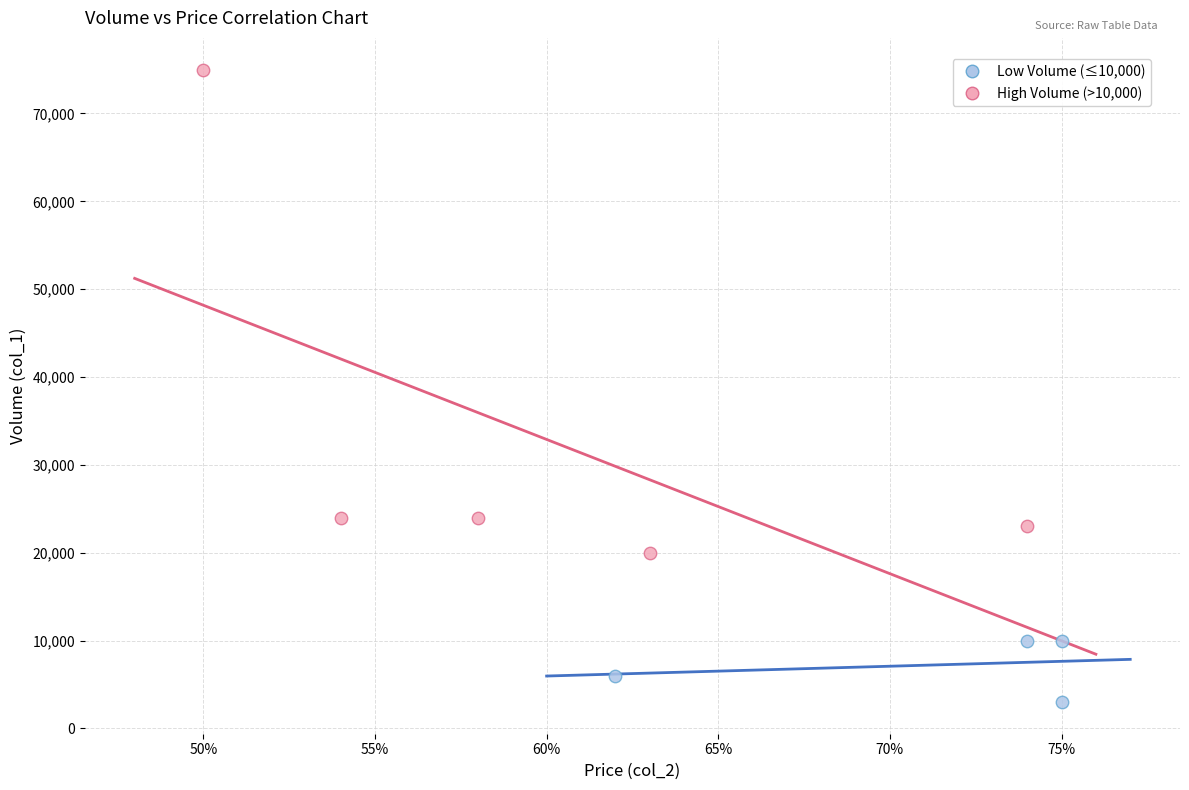

Which series reaches the maximum Y coordinate?

High Volume (>10,000)